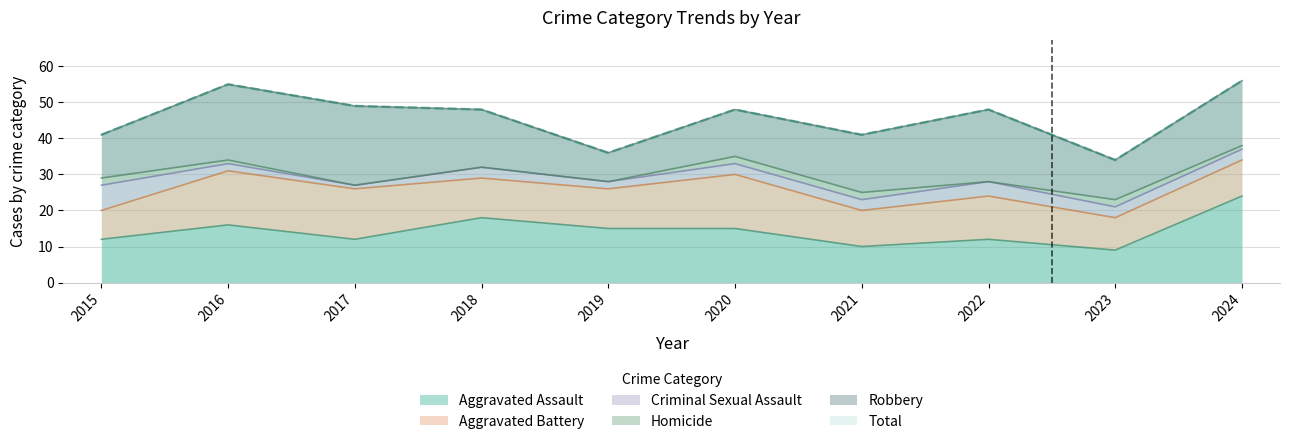

What is the sum of the Criminal Sexual Assault values at 2015 and 2020?

10